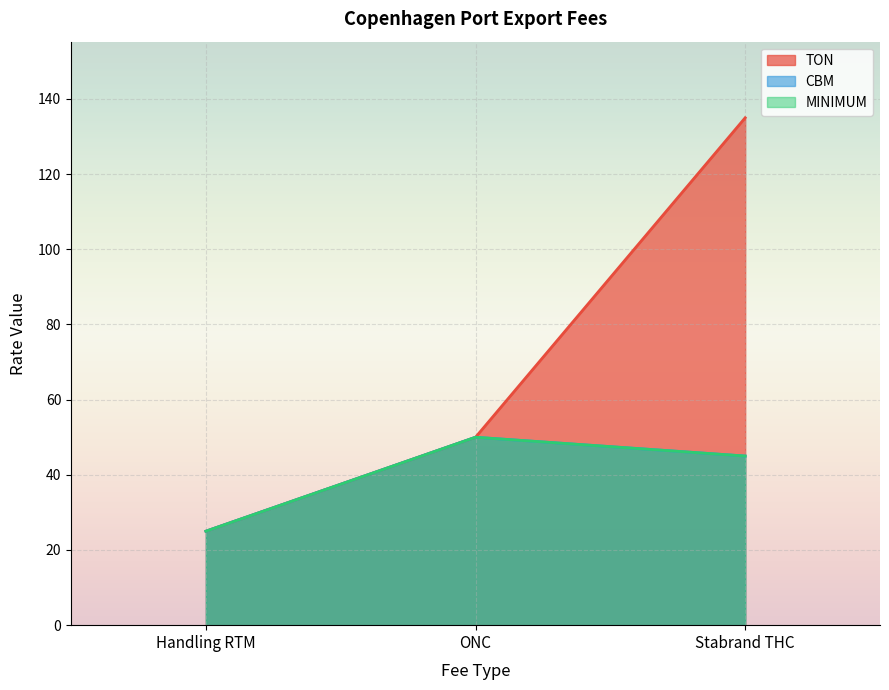

What is the total value across all series at ONC?

150